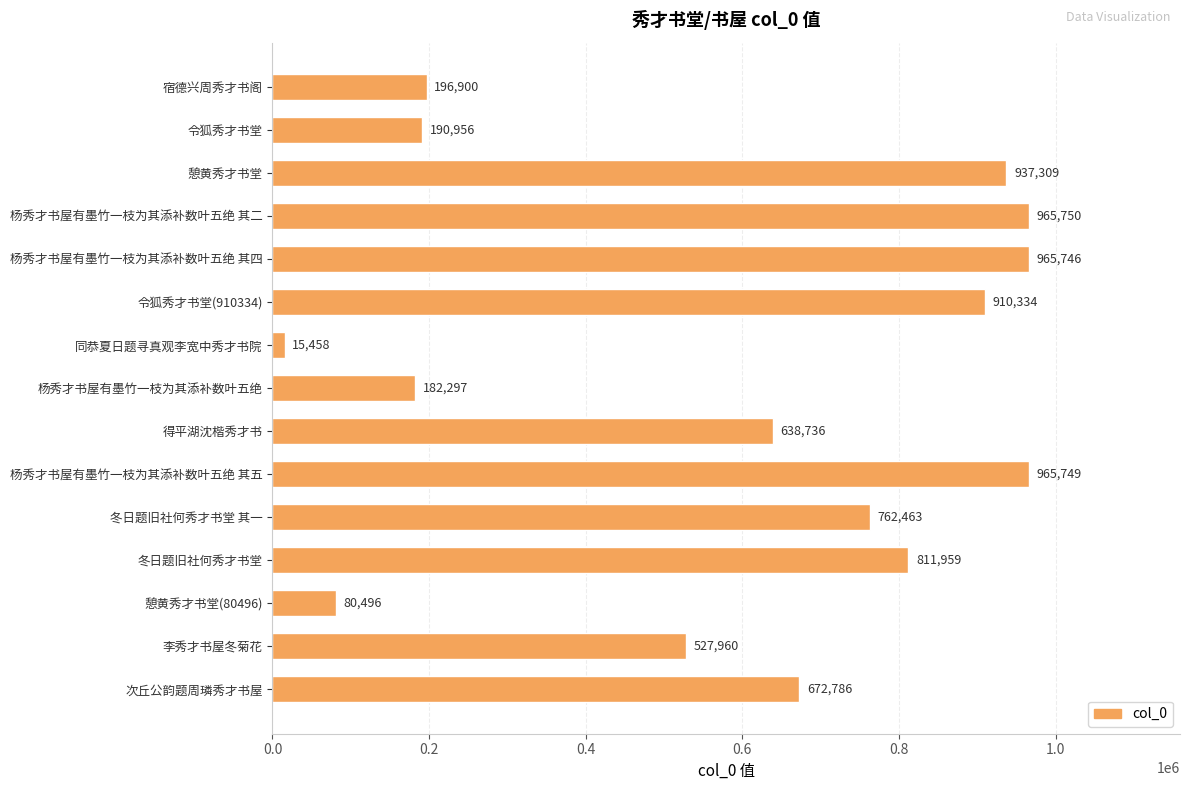

At which category does the chart reach its peak across all series?

杨秀才书屋有墨竹一枝为其添补数叶五绝 其二